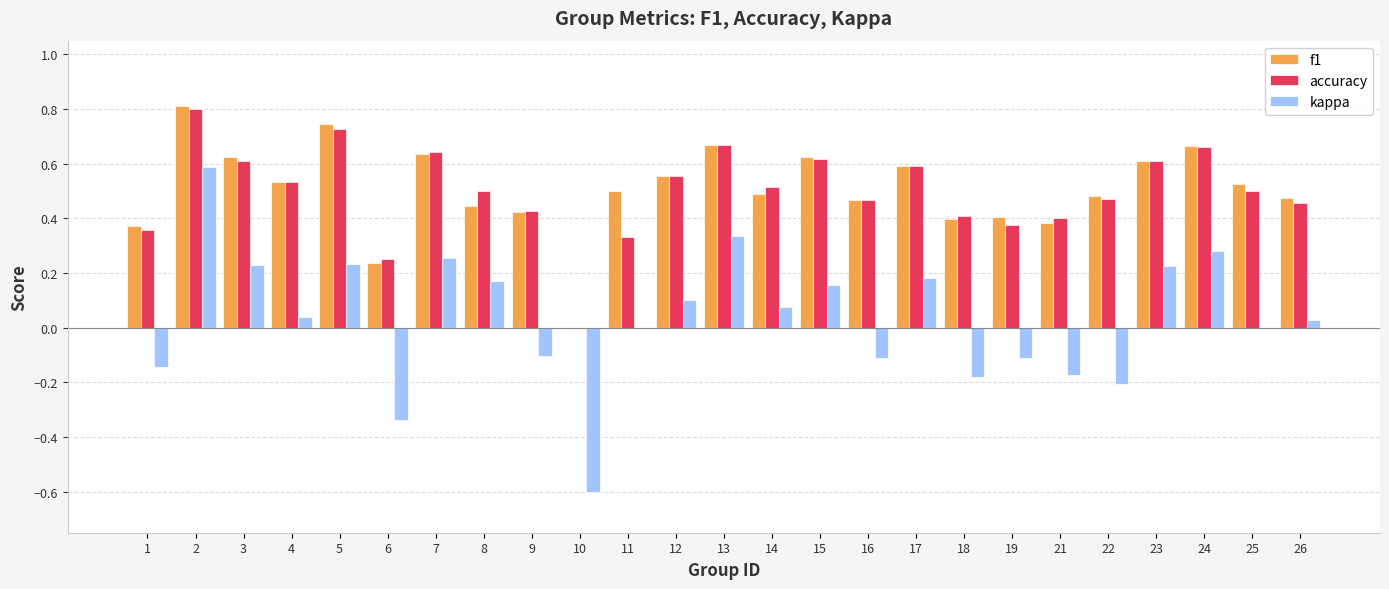

How many groups of bars are there?

25